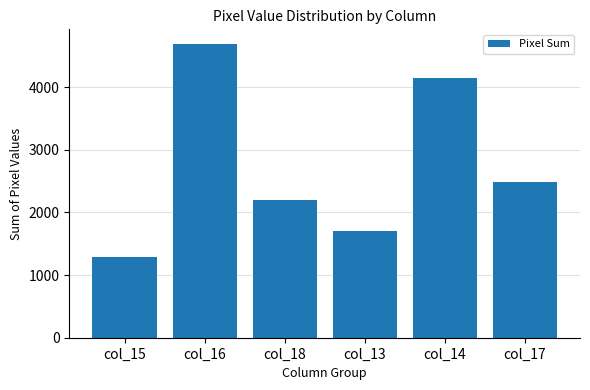

What is the ratio of the value at col_17 to the value at col_16?

0.5